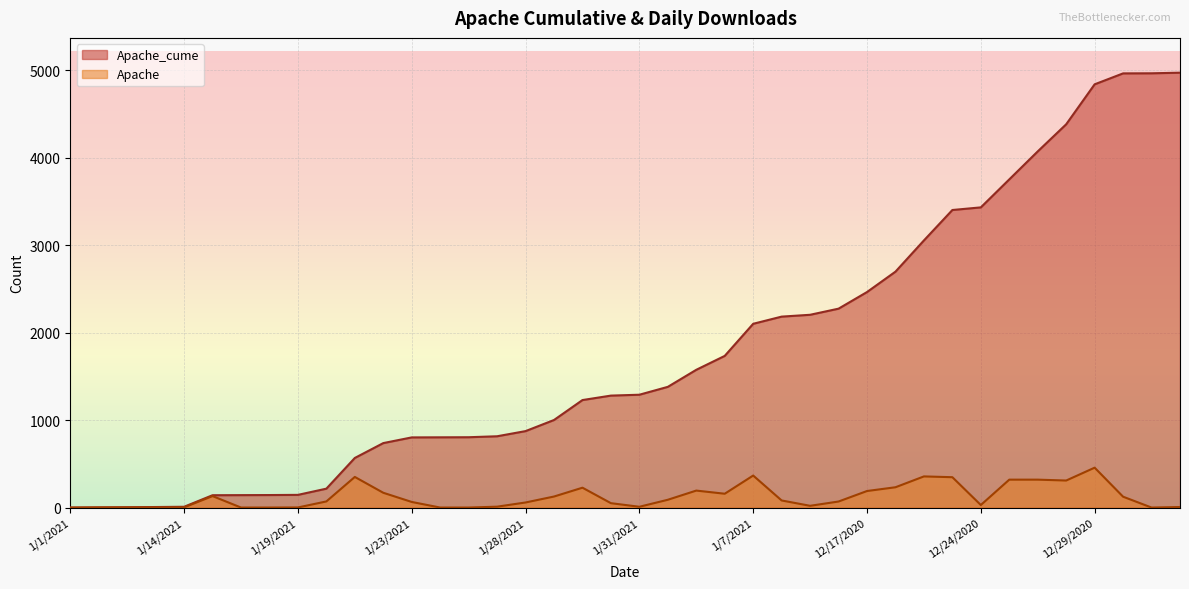

Reading left to right, transcribe all the data shown in this chart.

Apache_cume: 1/1/2021=1	1/11/2021=3	1/12/2021=5	1/13/2021=7	1/14/2021=10	1/15/2021=142	1/16/2021=143	1/18/2021=144	1/19/2021=146	1/20/2021=217	1/21/2021=568	1/22/2021=738	1/23/2021=803	1/25/2021=804	1/26/2021=805	1/27/2021=816	1/28/2021=875	1/29/2021=1002	1/3/2021=1230	1/30/2021=1281	1/31/2021=1291	1/4/2021=1381	1/5/2021=1576	1/6/2021=1735	1/7/2021=2102	1/8/2021=2184	1/9/2021=2205	12/16/2020=2275	12/17/2020=2465	12/21/2020=2698	12/22/2020=3055	12/23/2020=3403	12/24/2020=3433	12/25/2020=3753	12/26/2020=4073	12/28/2020=4383	12/29/2020=4840	12/30/2020=4965	12/31/2020=4966	12/8/2020=4973
Apache: 1/1/2021=0	1/11/2021=2	1/12/2021=2	1/13/2021=2	1/14/2021=3	1/15/2021=132	1/16/2021=1	1/18/2021=1	1/19/2021=2	1/20/2021=71	1/21/2021=351	1/22/2021=170	1/23/2021=65	1/25/2021=1	1/26/2021=1	1/27/2021=11	1/28/2021=59	1/29/2021=127	1/3/2021=228	1/30/2021=51	1/31/2021=10	1/4/2021=90	1/5/2021=195	1/6/2021=159	1/7/2021=367	1/8/2021=82	1/9/2021=21	12/16/2020=70	12/17/2020=190	12/21/2020=233	12/22/2020=357	12/23/2020=348	12/24/2020=30	12/25/2020=320	12/26/2020=320	12/28/2020=310	12/29/2020=457	12/30/2020=125	12/31/2020=1	12/8/2020=7